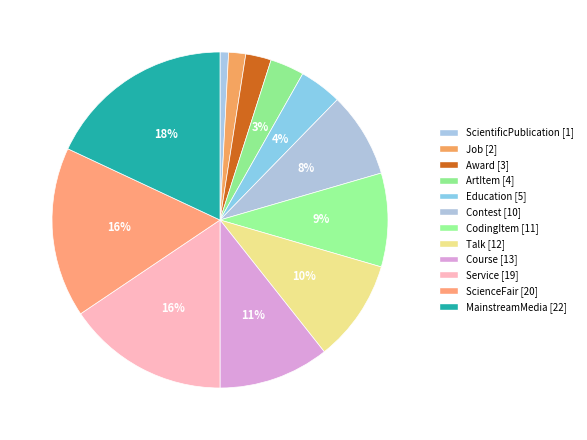

Combined, do ArtItem and Talk account for over 50%?

No